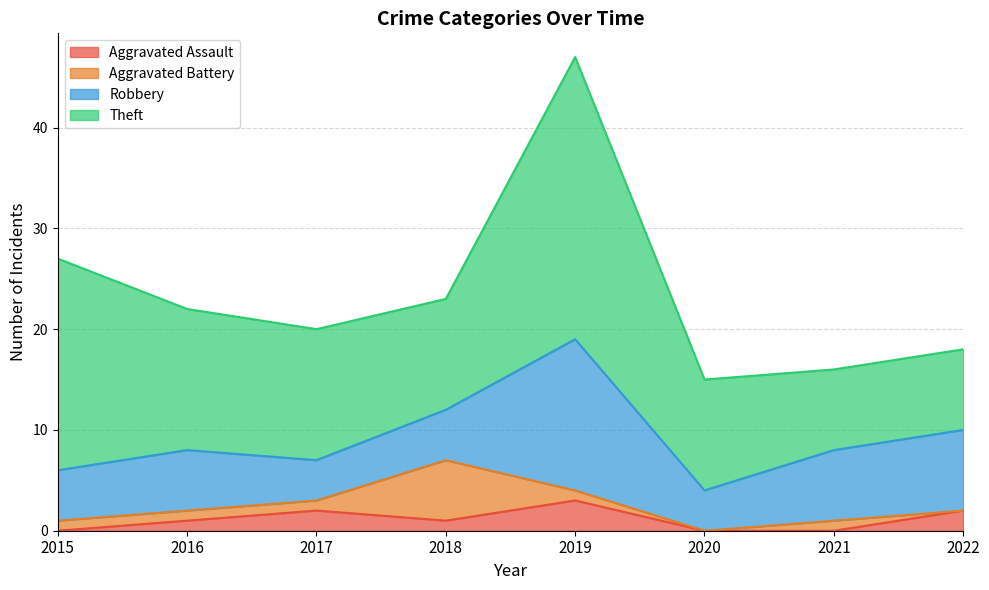

List the labels in order of Robbery value, largest first.

2019, 2022, 2021, 2016, 2015, 2018, 2017, 2020